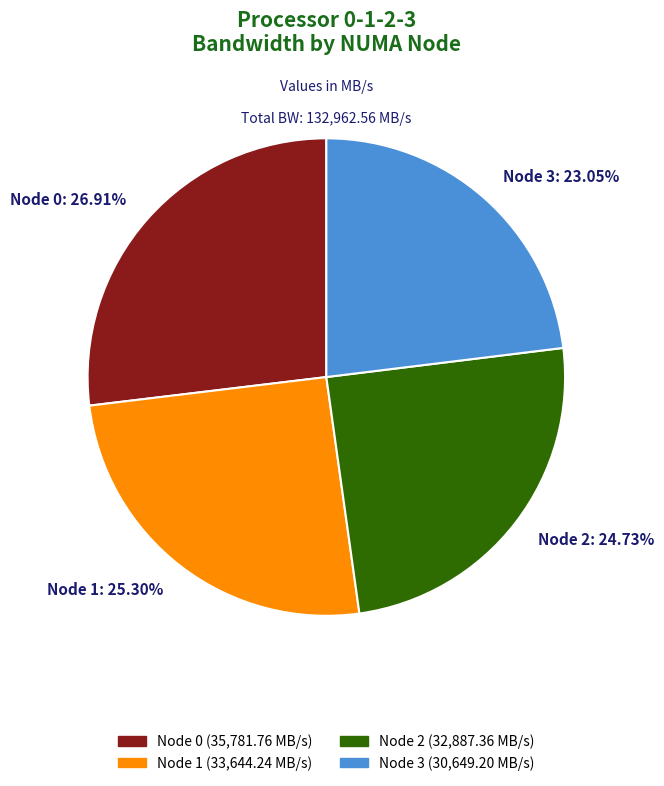

Which category has the biggest portion of the pie?

Node 0